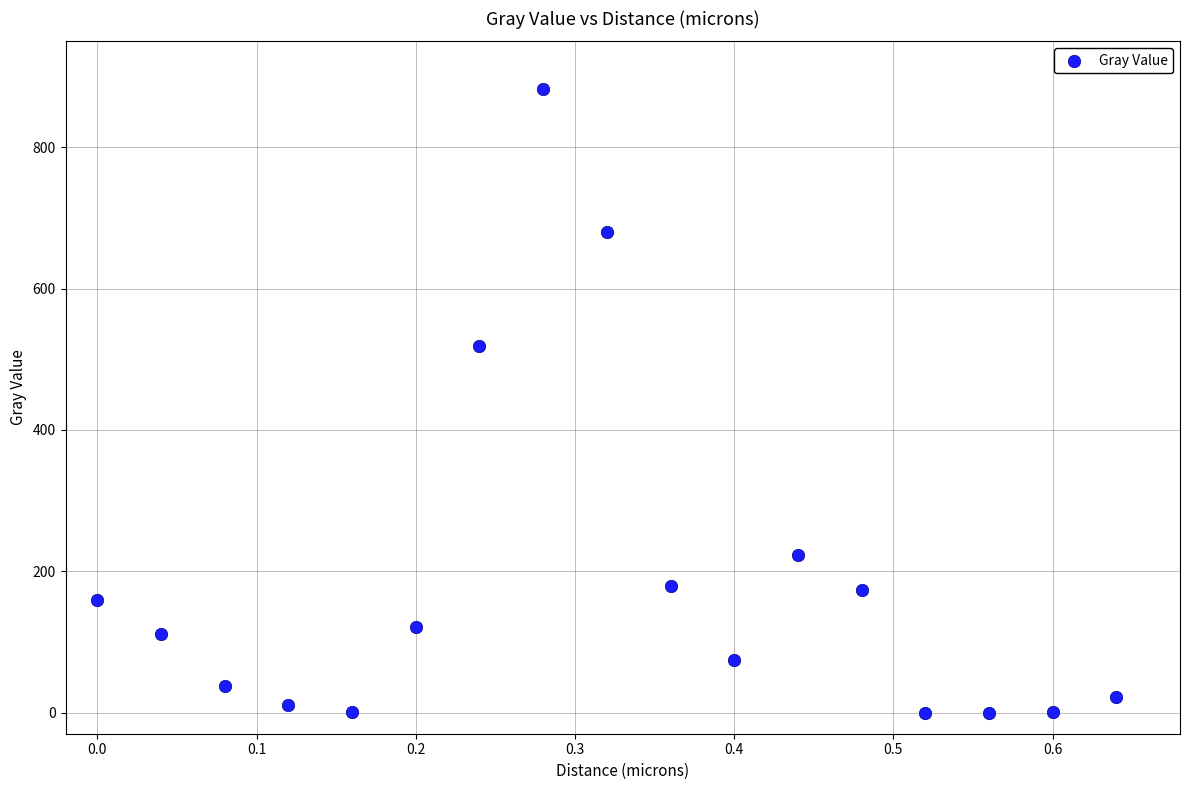

What Y value in the scatter plot is closest to 441?

518.6